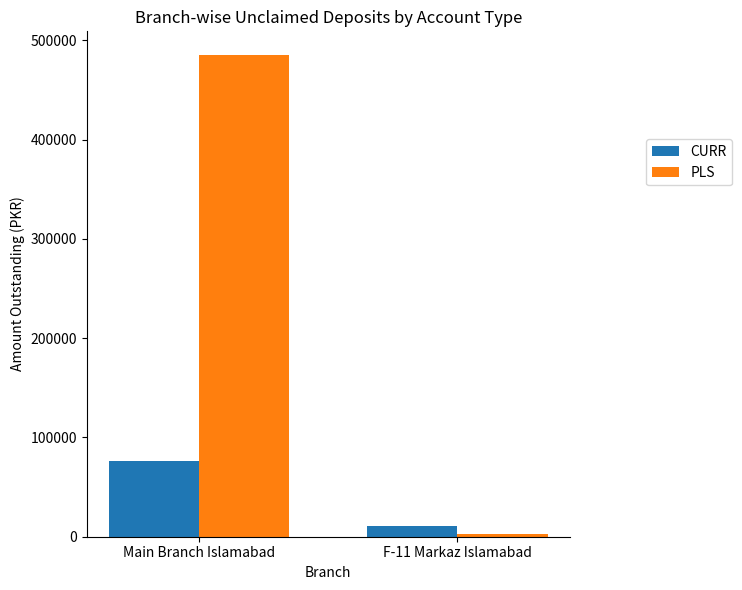

True or false: CURR has a value of 76303.1 at Main Branch Islamabad.

True